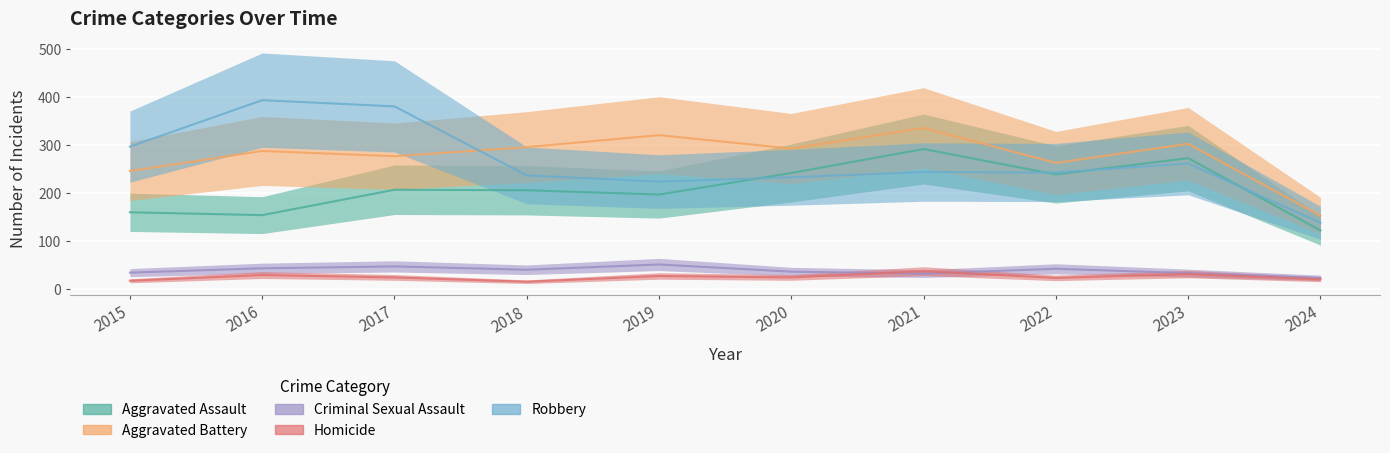

Which category has the highest value in the Aggravated Assault series?

2021